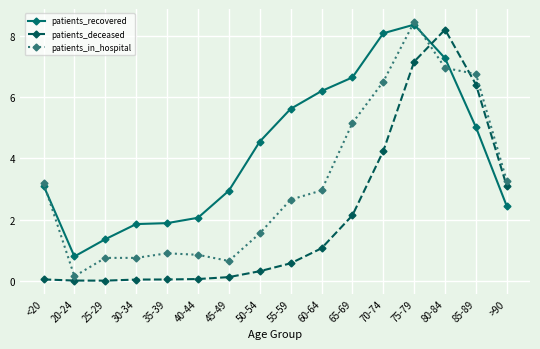

Which label corresponds to the largest value in the chart?

75-79